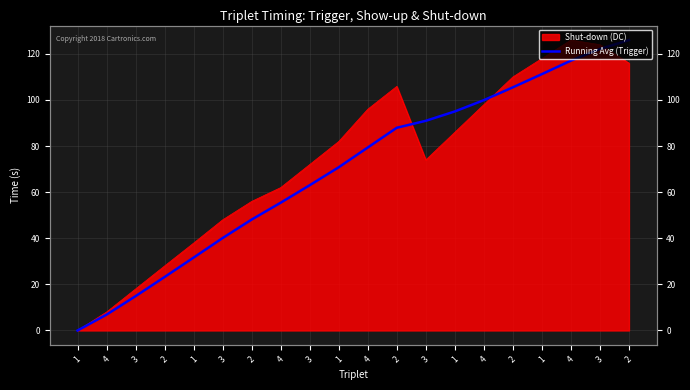

How many lines are shown in the chart?

1